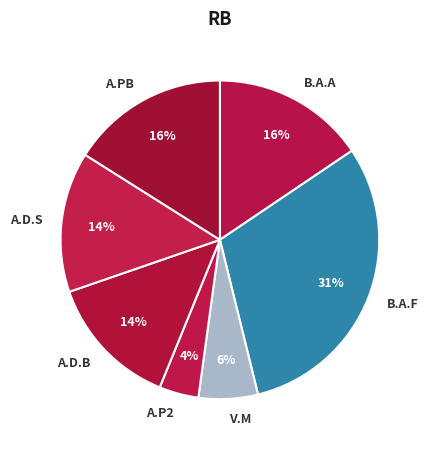

Which has a higher value, A.D.S or A.P2?

A.D.S